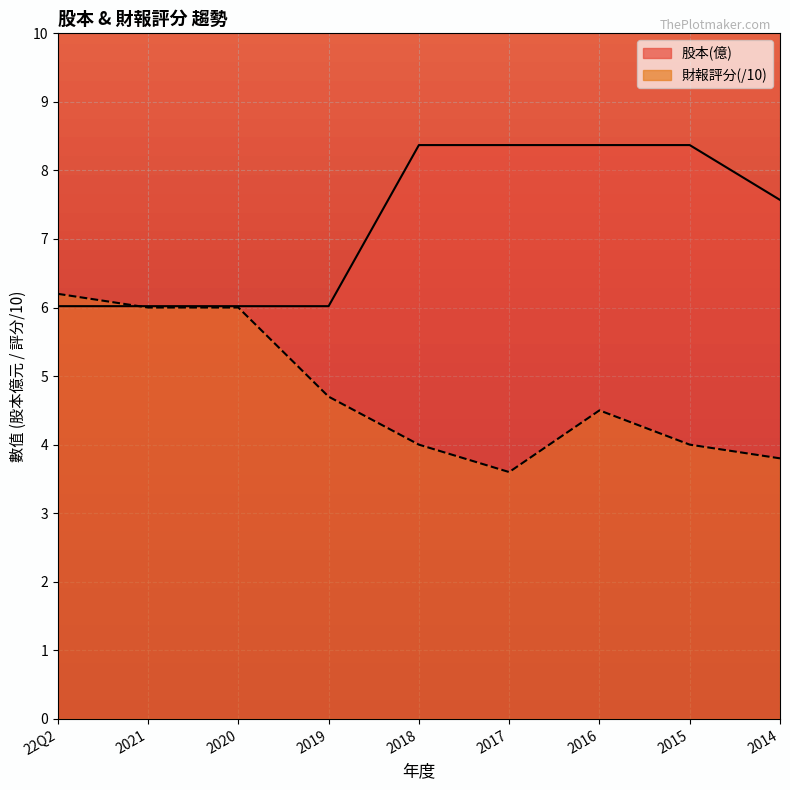

What are all the series names shown in the legend?

股本(億), 財報評分